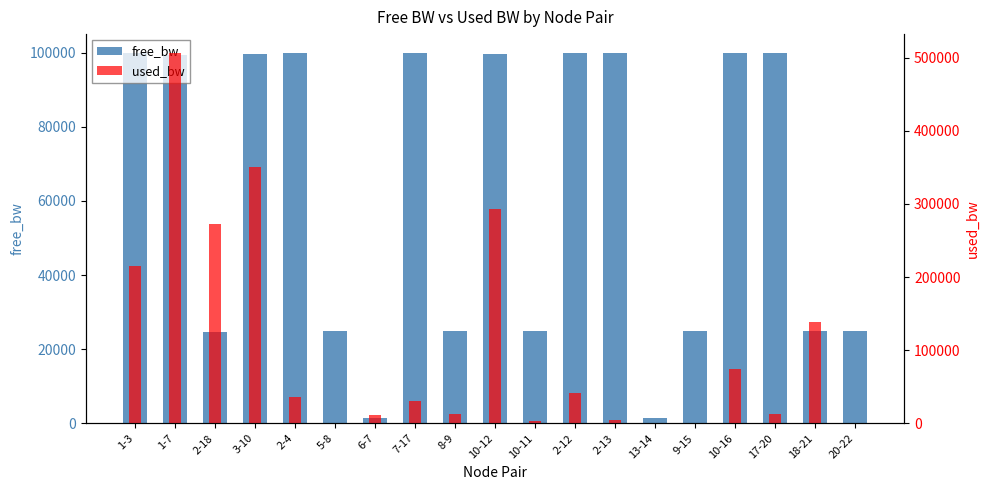

Which series has the largest range (max minus min)?

used_bw